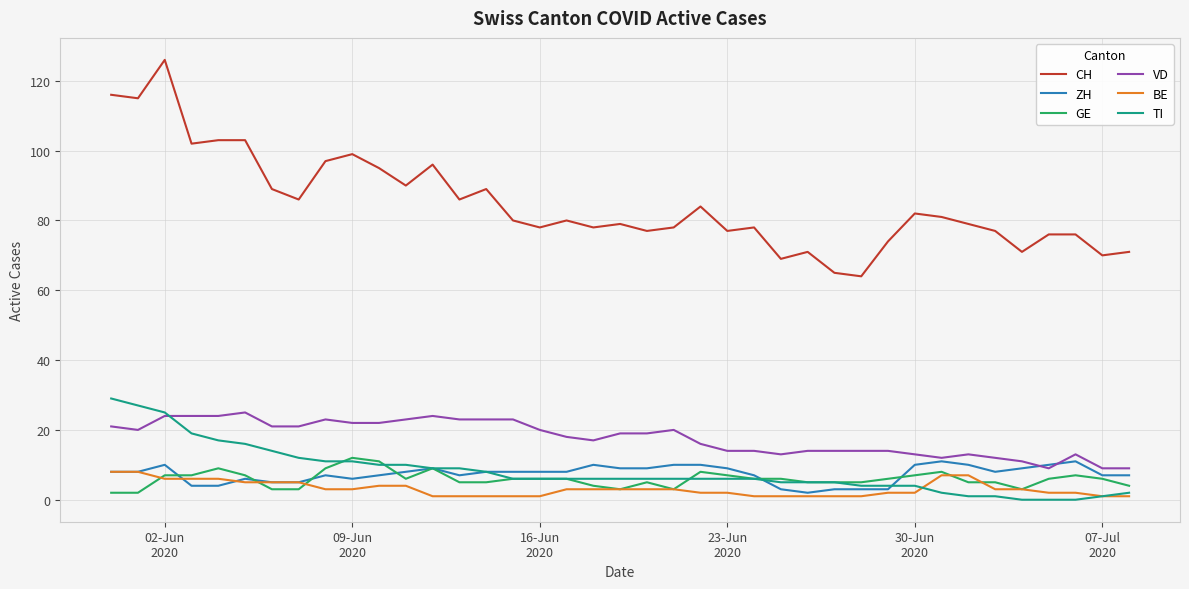

True or false: CH and VD intersect in this chart.

False